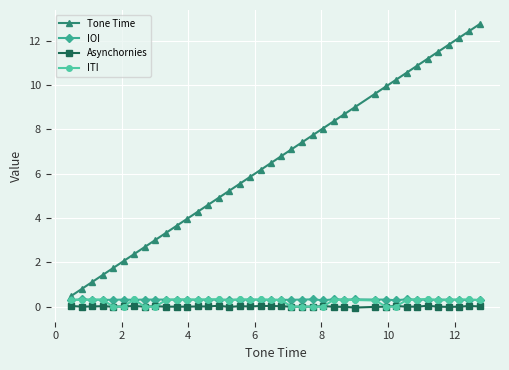

True or false: ITI has more than 0 interior local peaks.

True